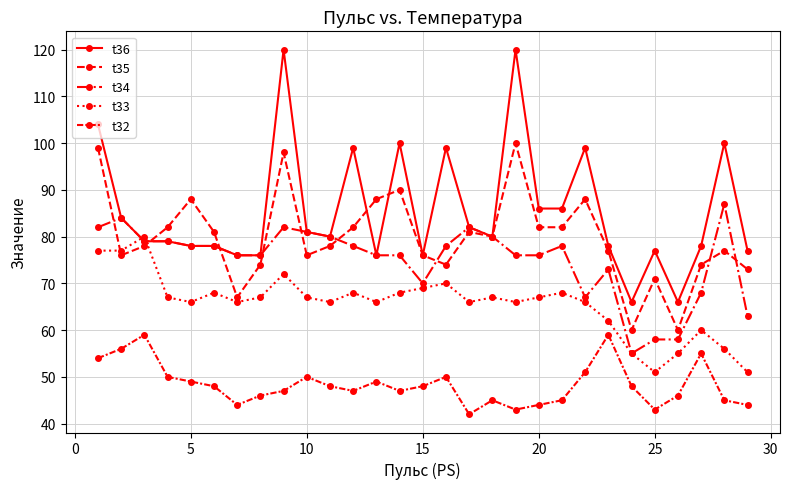

How many lines are shown in the chart?

5